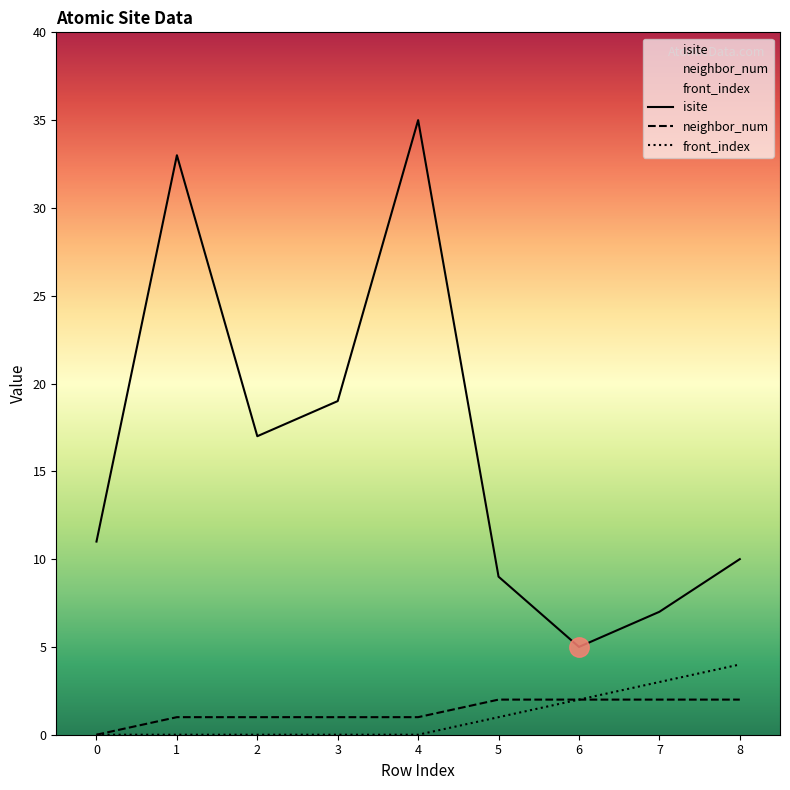

What is the average value of the isite series?

16